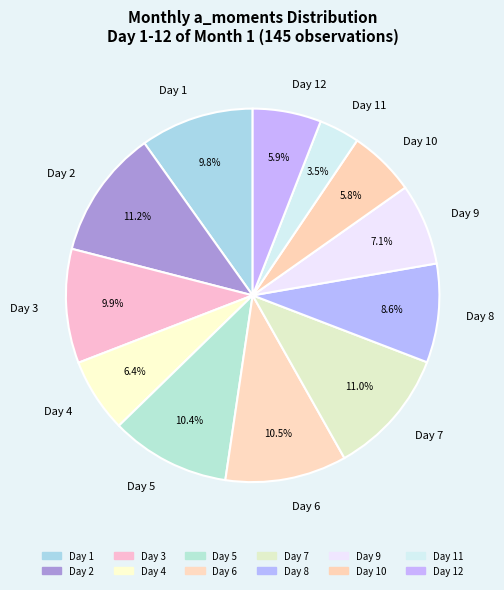

What percentage is NOT represented by Day 7?

89.0%